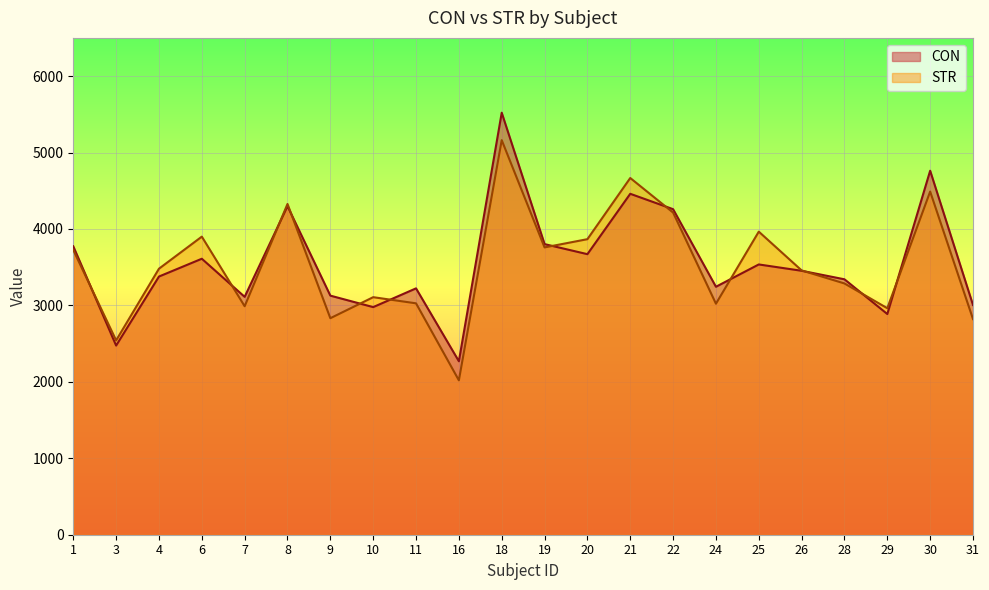

How many values in the CON series exceed 3453?

11